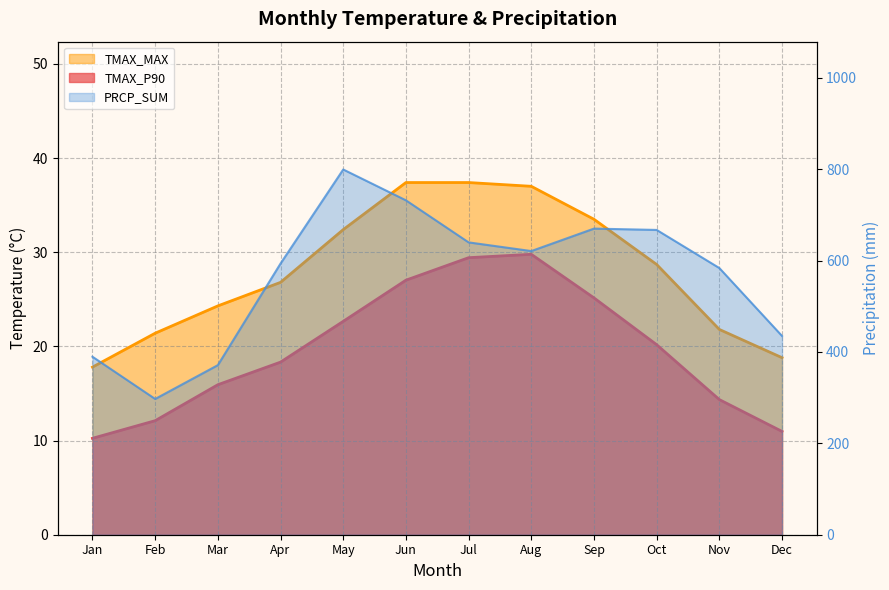

True or false: TMAX_MAX and TMAX_P90 cross at least once.

False